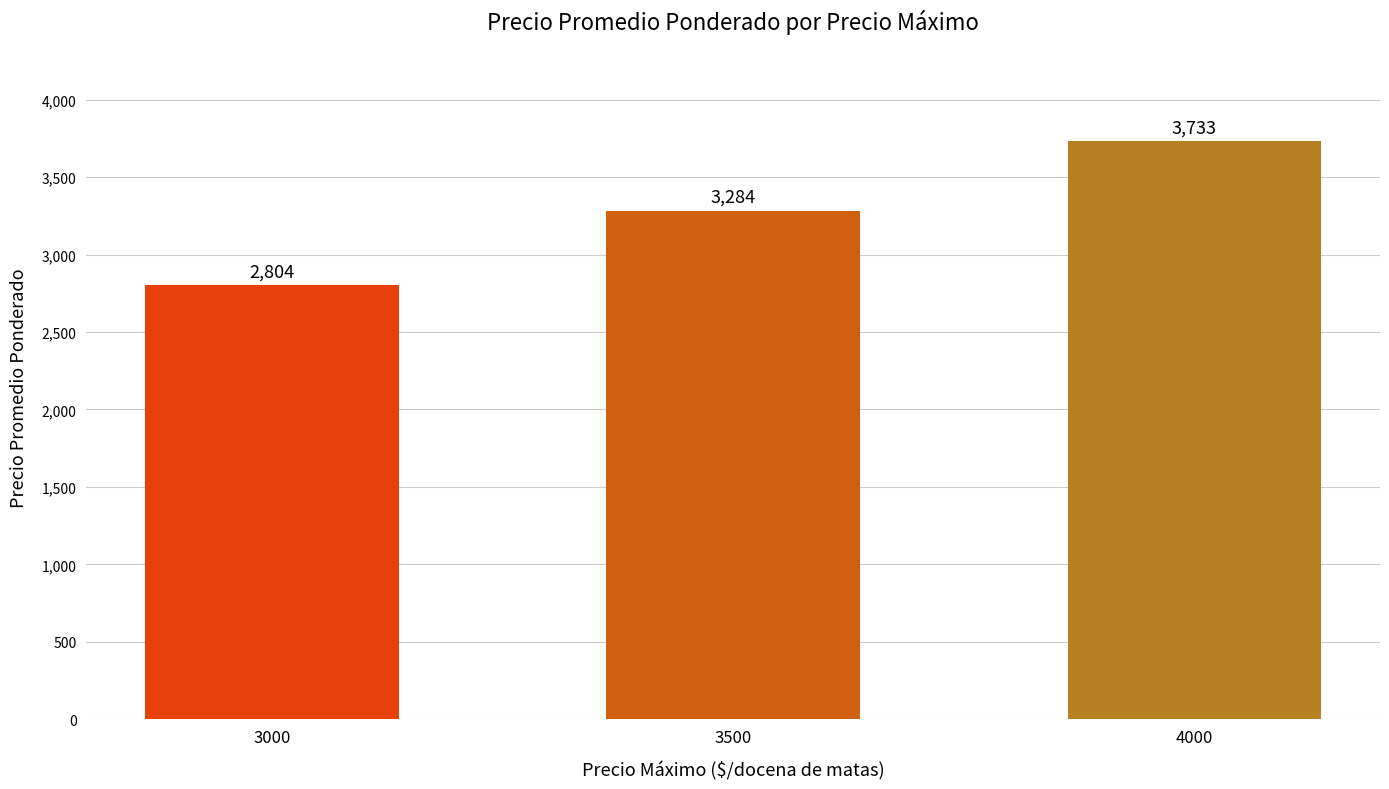

Does the chart contain stacked bars?

No